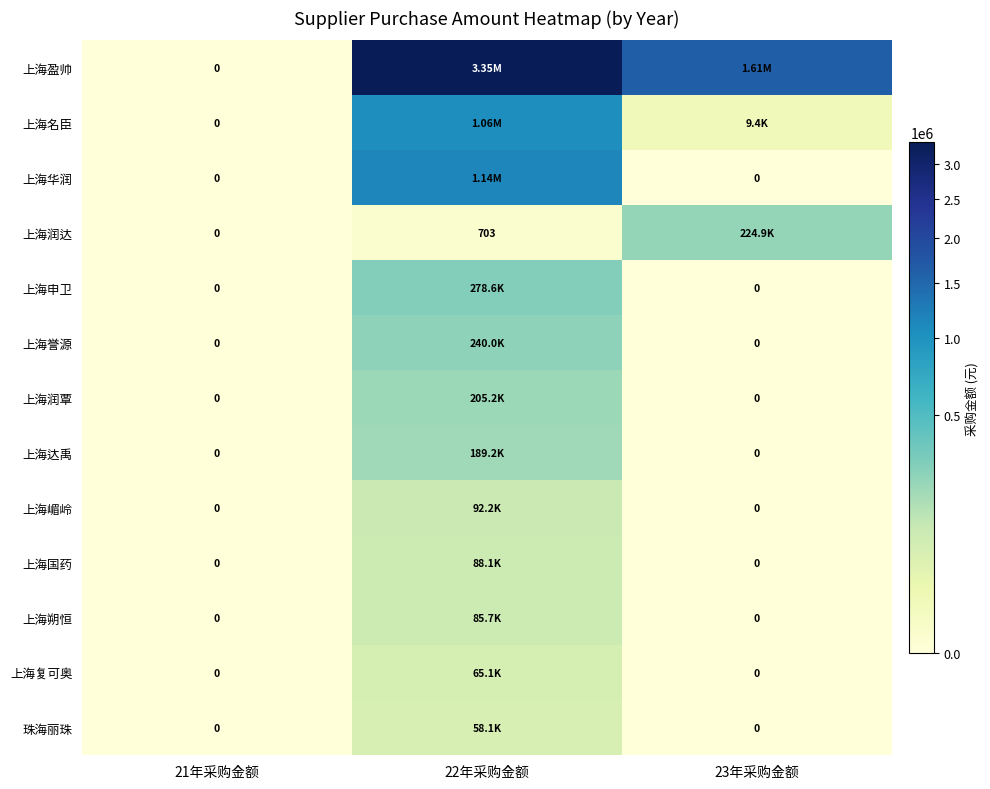

At how many categories does at least one series exceed 3047140?

1